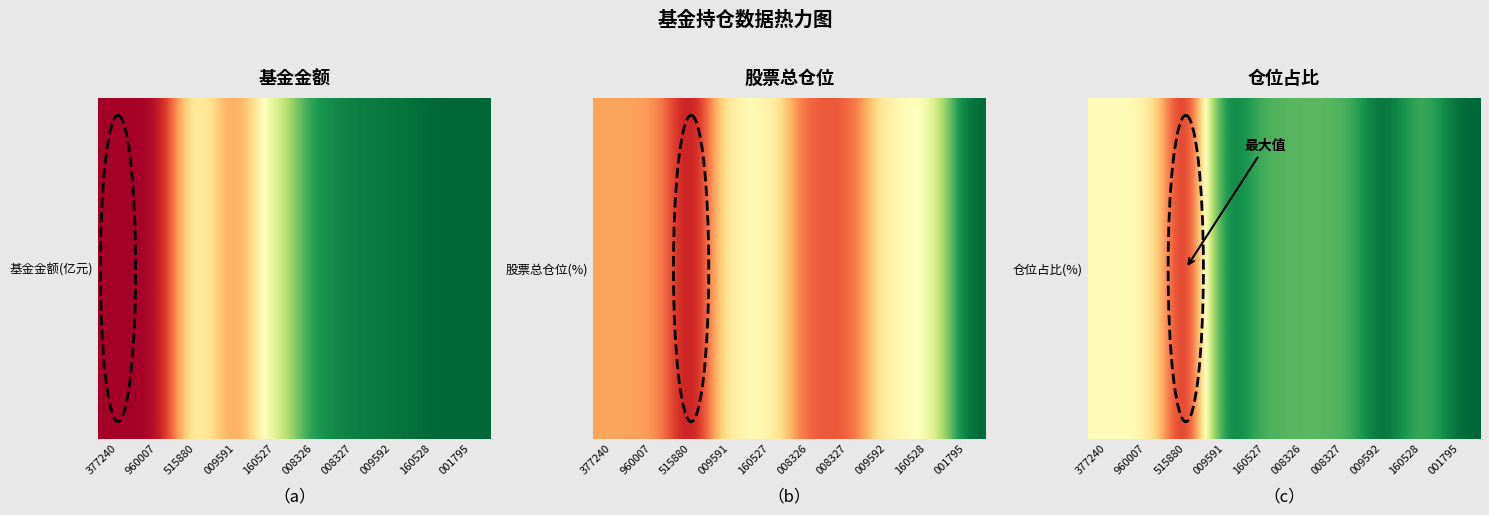

Reading left to right, list all the values displayed in this chart.

0.5	0.5	1.0	0.0	0.2	0.2	0.2	0.0	0.2	0.0